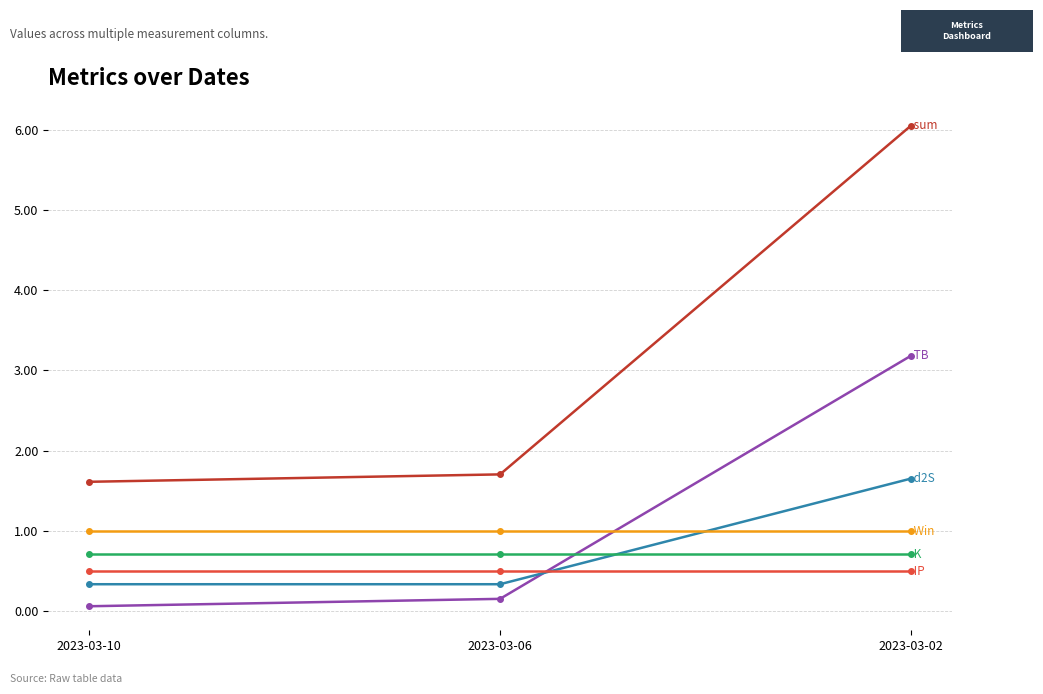

Which label corresponds to the largest value in the chart?

2023-03-02